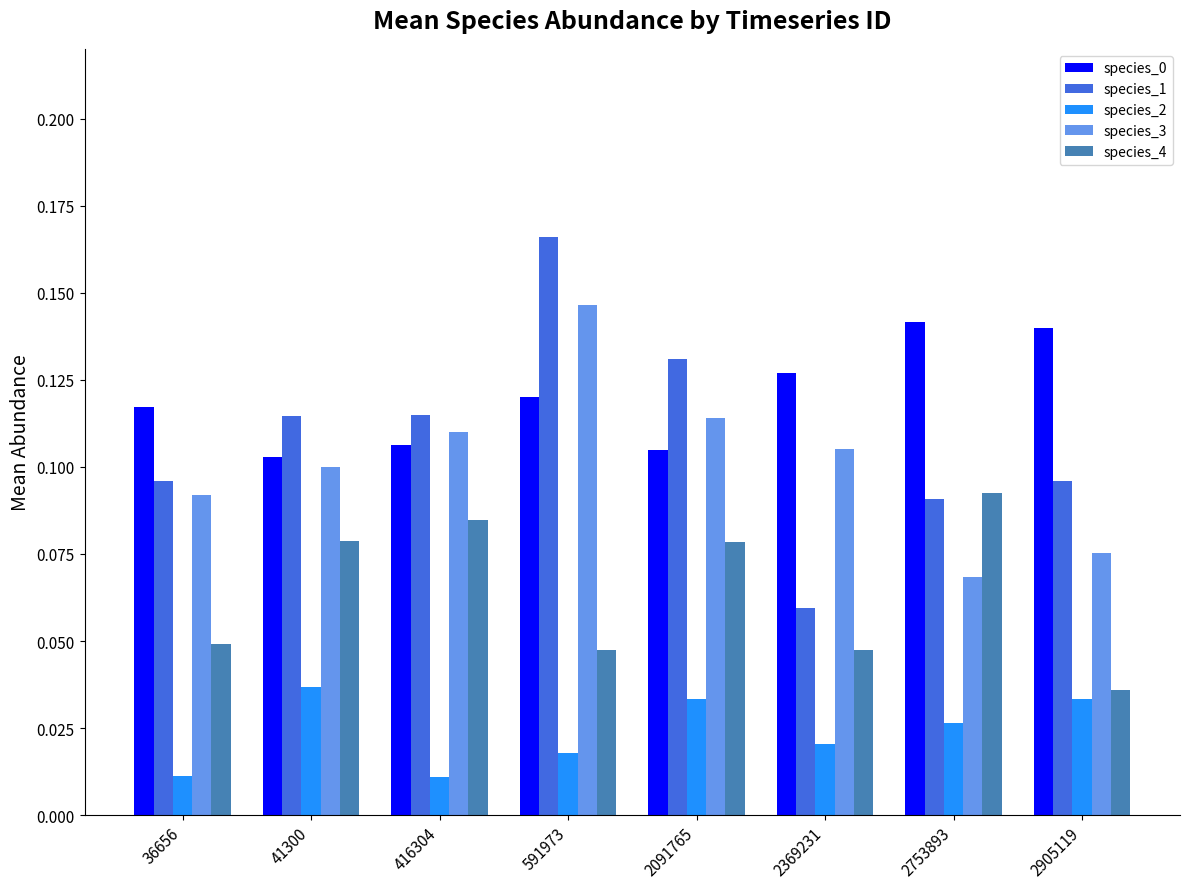

How many bars are there in each group?

5